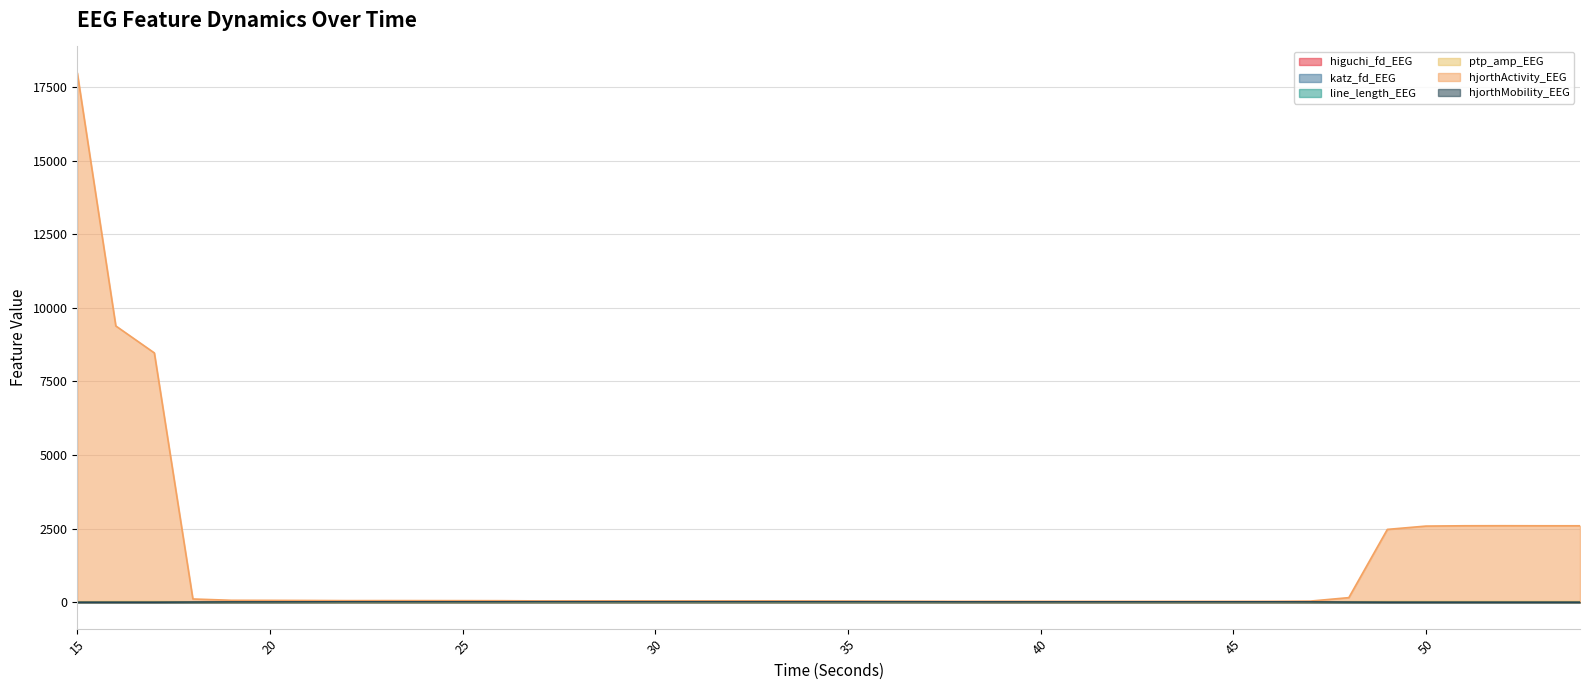

Between which two adjacent categories do hjorthMobility_EEG and ptp_amp_EEG first intersect?

19 and 20